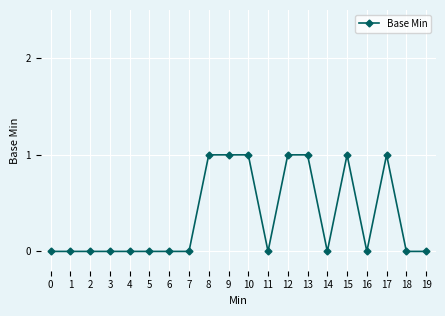

What is the greatest value displayed?

1